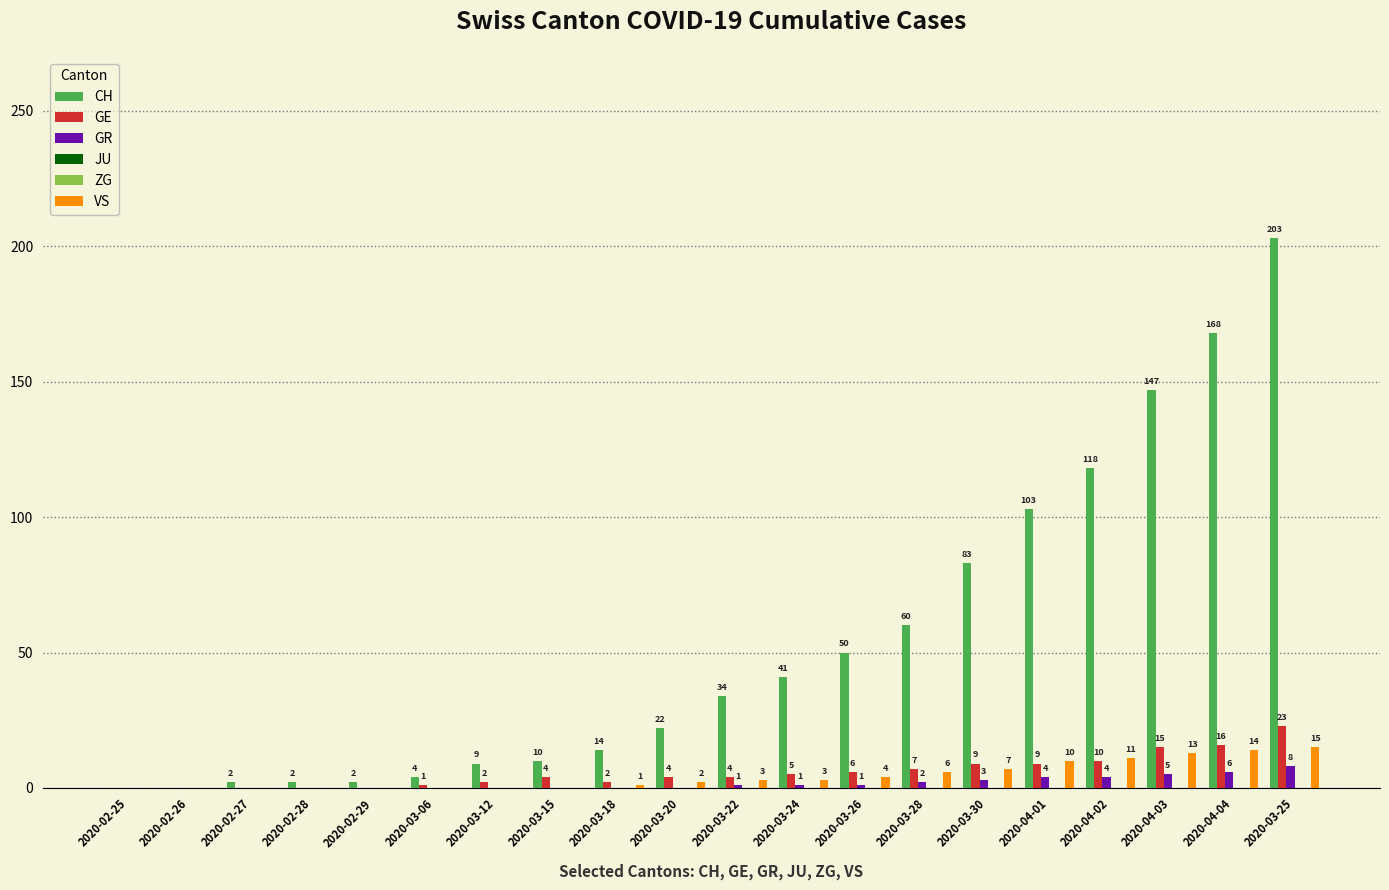

What is the label of the 17th bar from the left?

2020-04-02